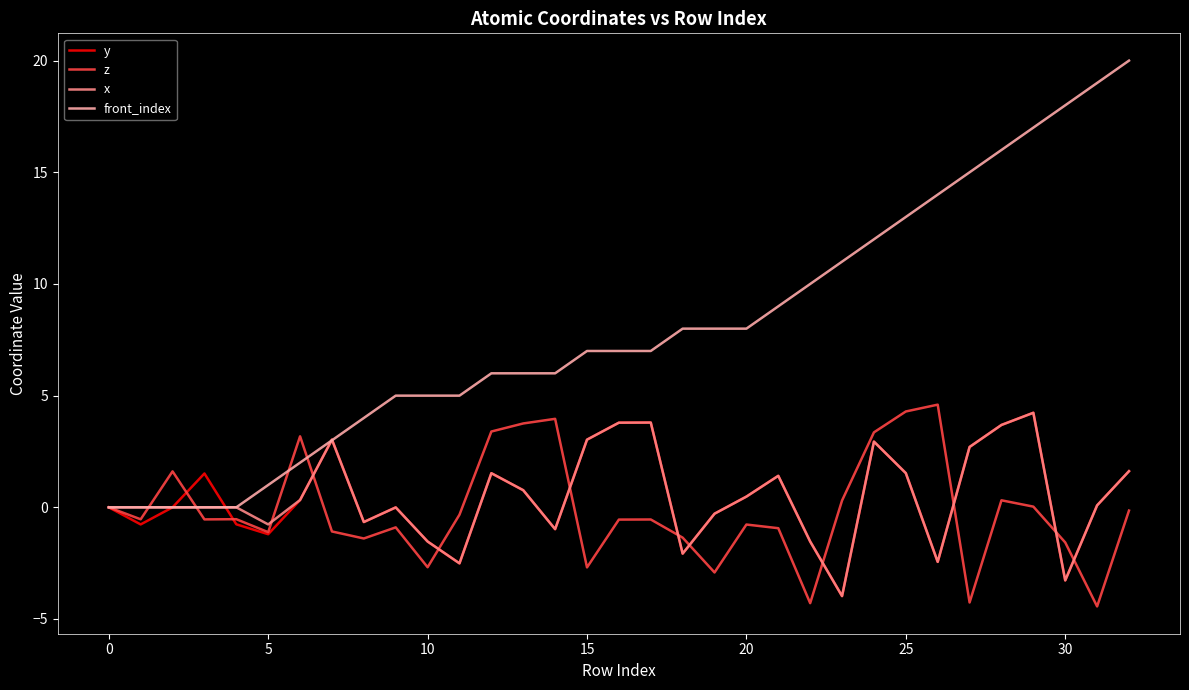

Which series has the largest total across all categories?

front_index